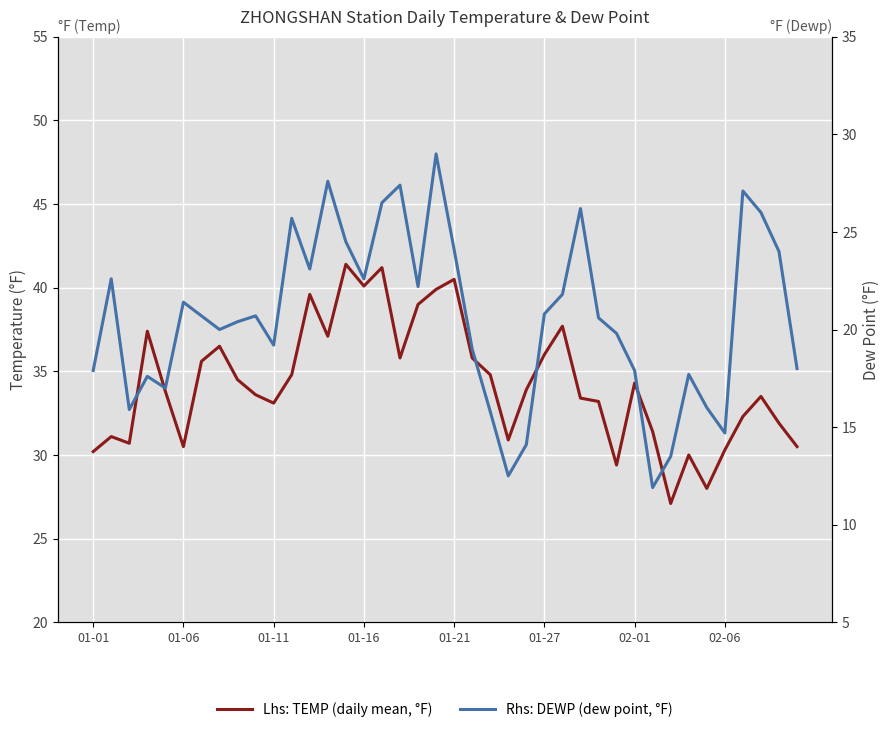

Is it true that TEMP equals 17.8 at 29?

False